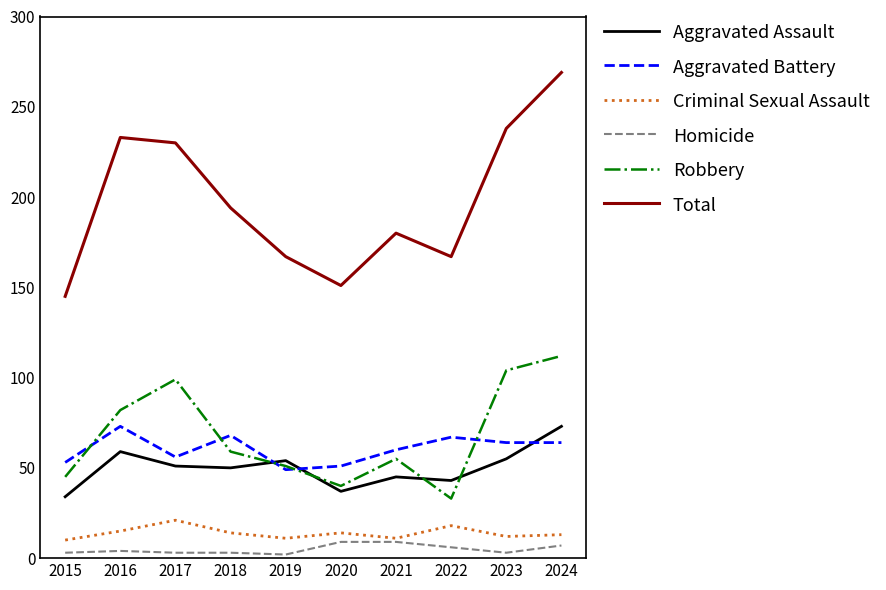

What is the total value across all series at 2021?

360